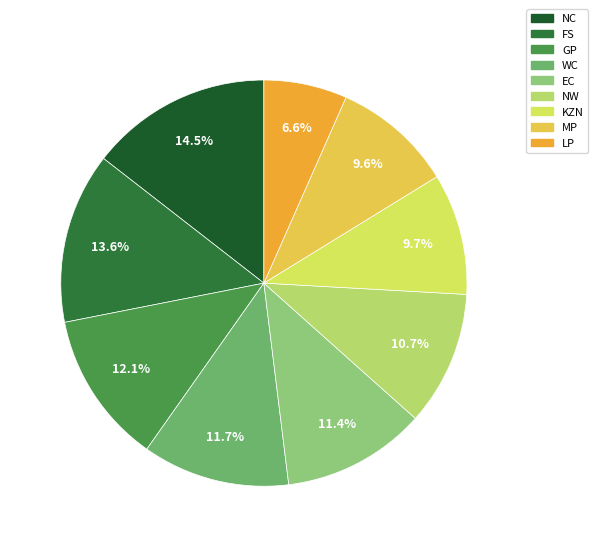

To the nearest percent, what portion does EC represent?

11%